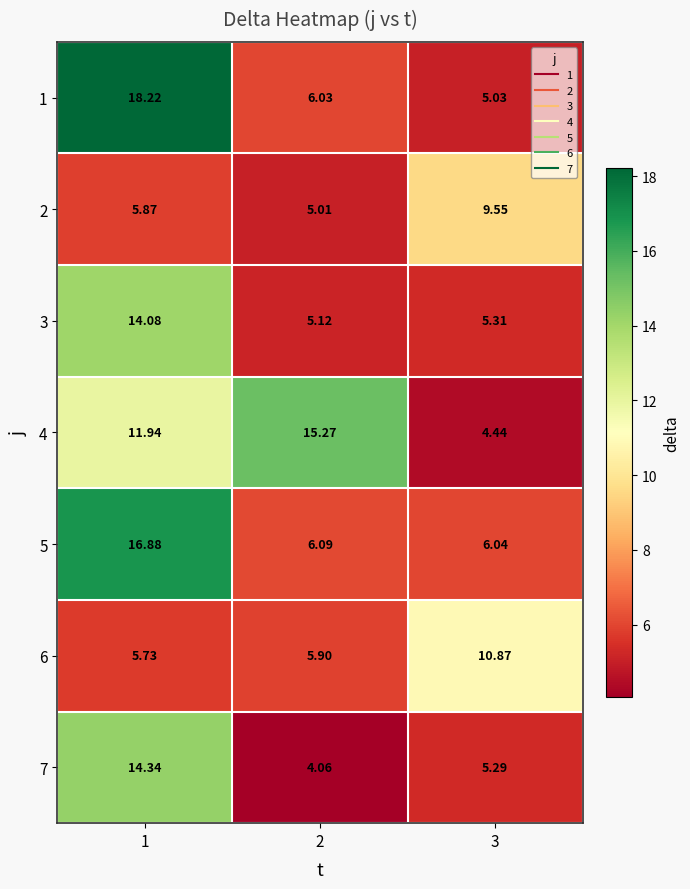

Is the value of 6 at 2 greater than the value of 4 at 1?

No